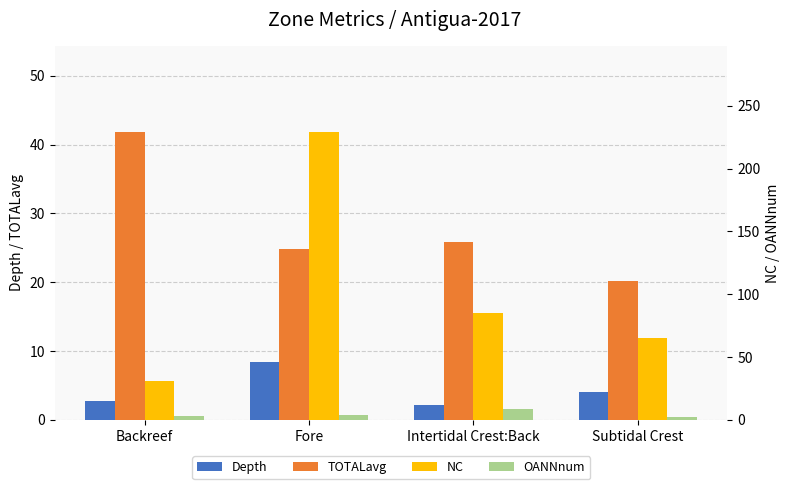

What is the value of the Depth bar at the 4th from the left?

4.1